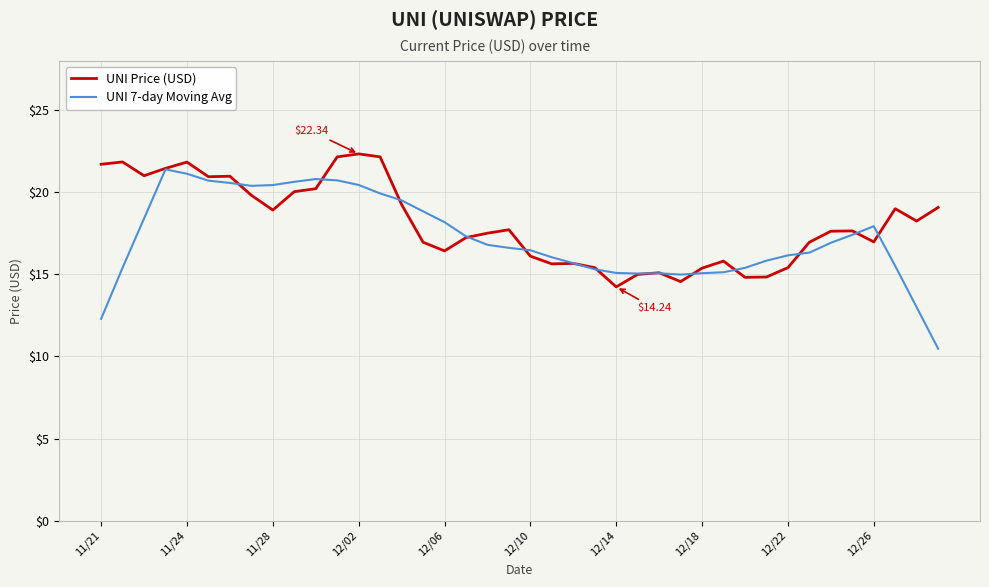

Is this an area chart (filled region under the line)?

No